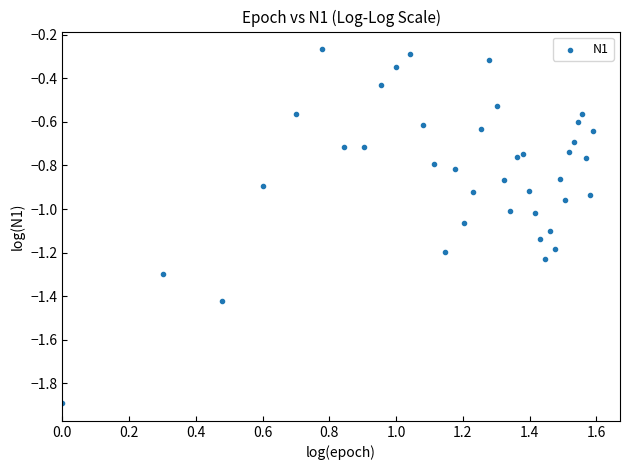

What is the range of X values (max minus min)?

1.6